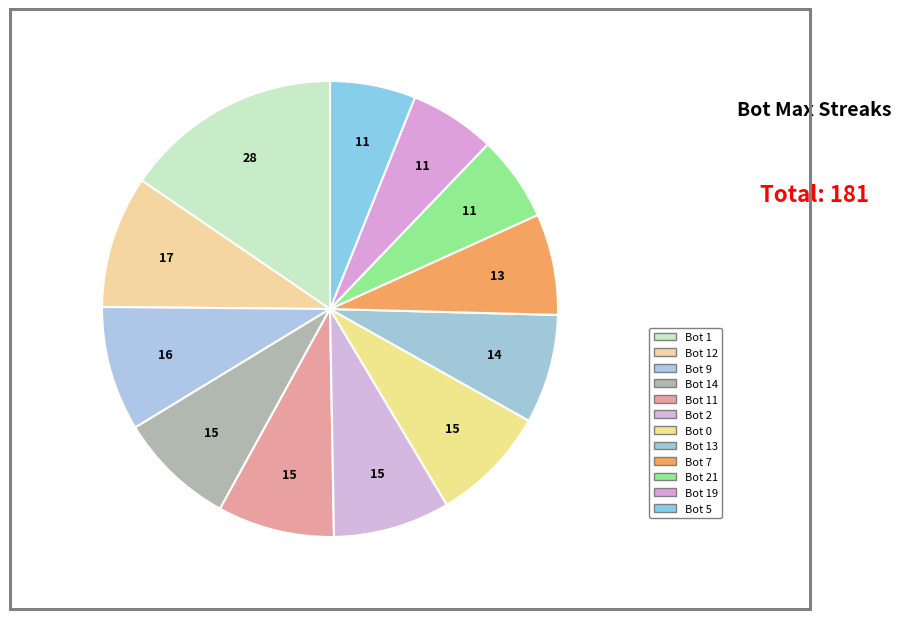

What is the largest slice in the pie chart?

Bot 1